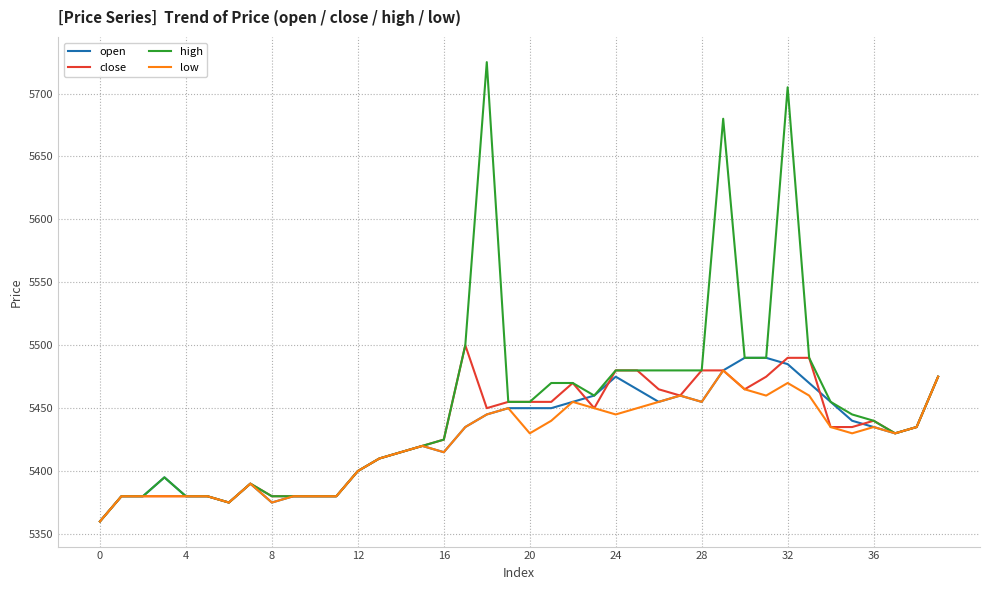

What is the maximum value shown in the chart?

5725